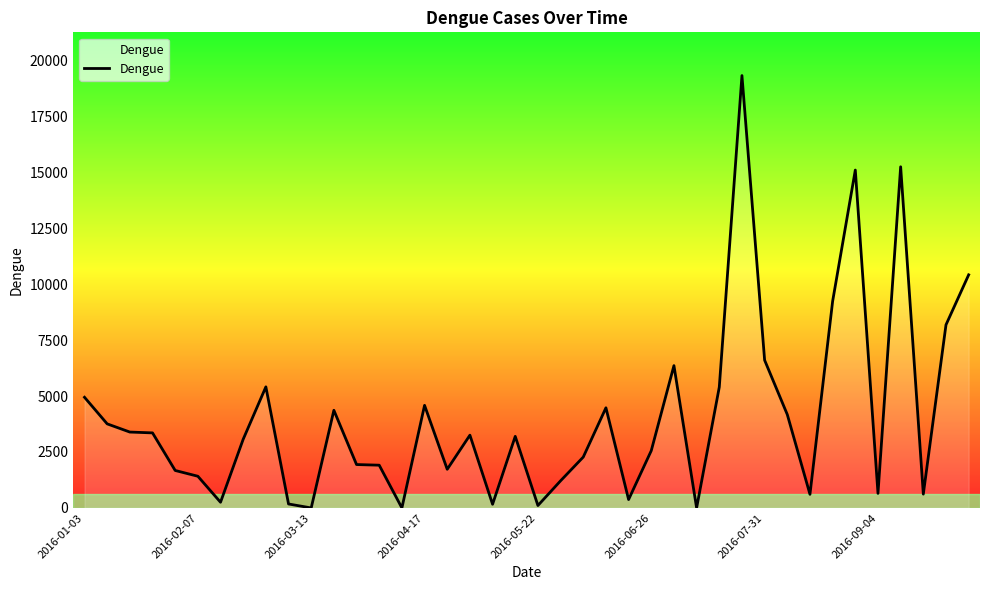

What is the difference between the maximum and minimum values?

19320.0